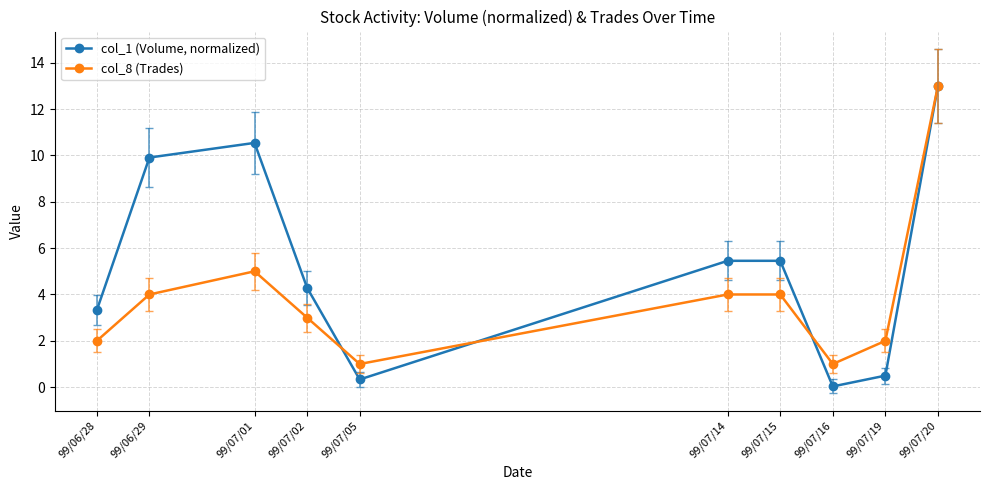

What is the value of the col_1 (Volume, normalized) point at the 2nd from the left?

9.9